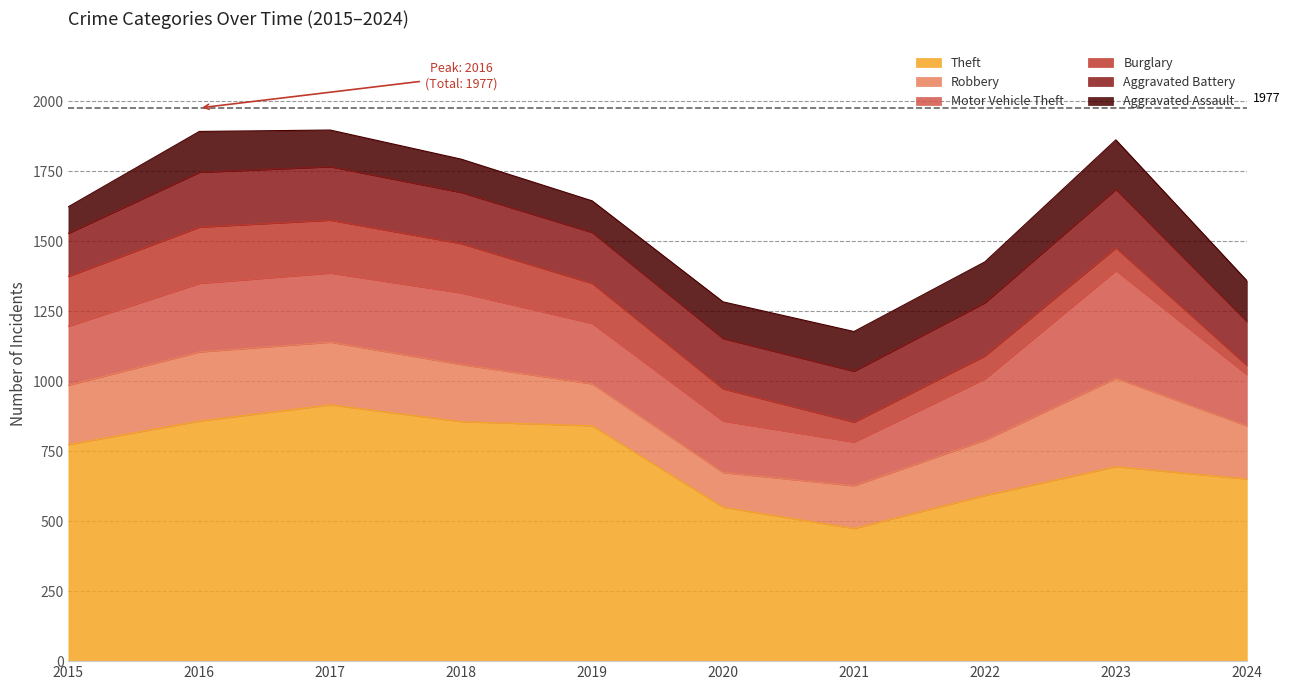

What is the difference between the highest and lowest values at 2015?

679